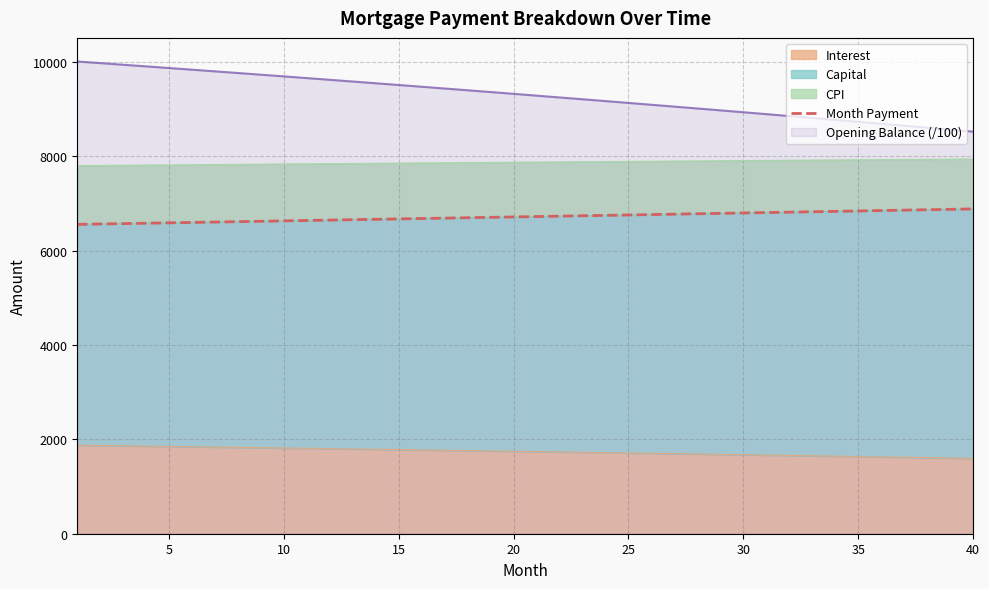

What is the greatest value displayed?

6886.5